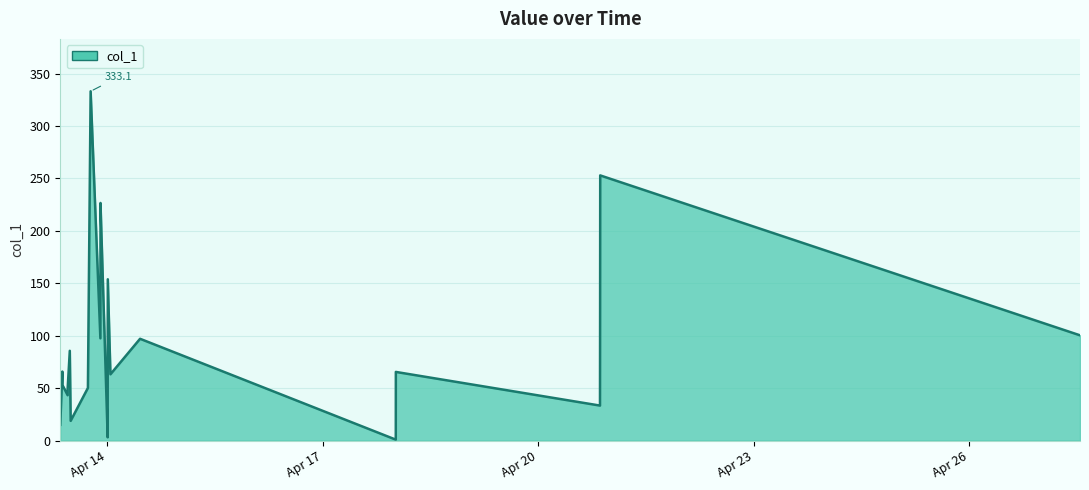

What is the average value?

97.5